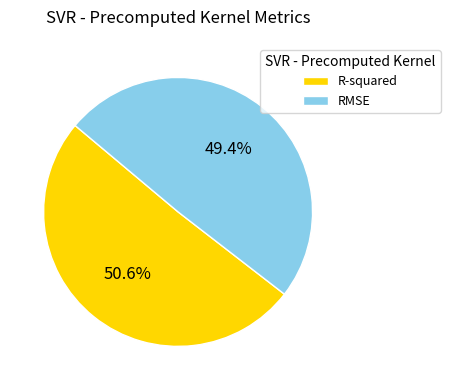

Combined, what portion of the pie is R-squared and RMSE?

100.0%